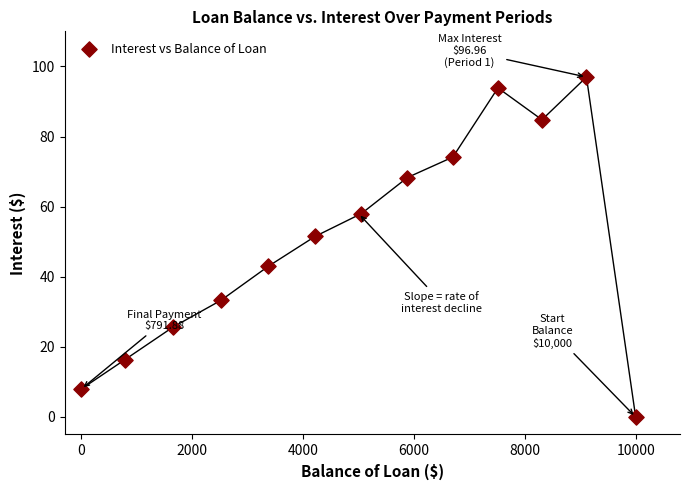

What is the range of X values (max minus min)?

10000.0